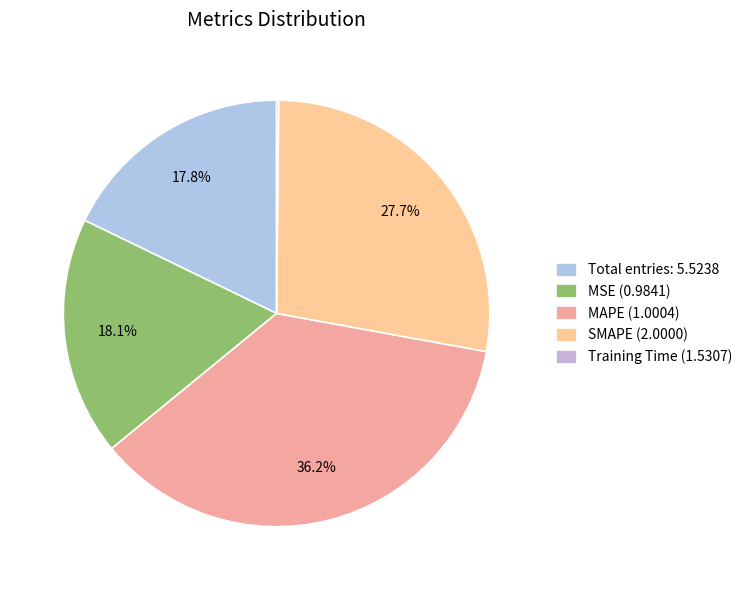

What is the largest slice in the pie chart?

MAPE (1.0004)